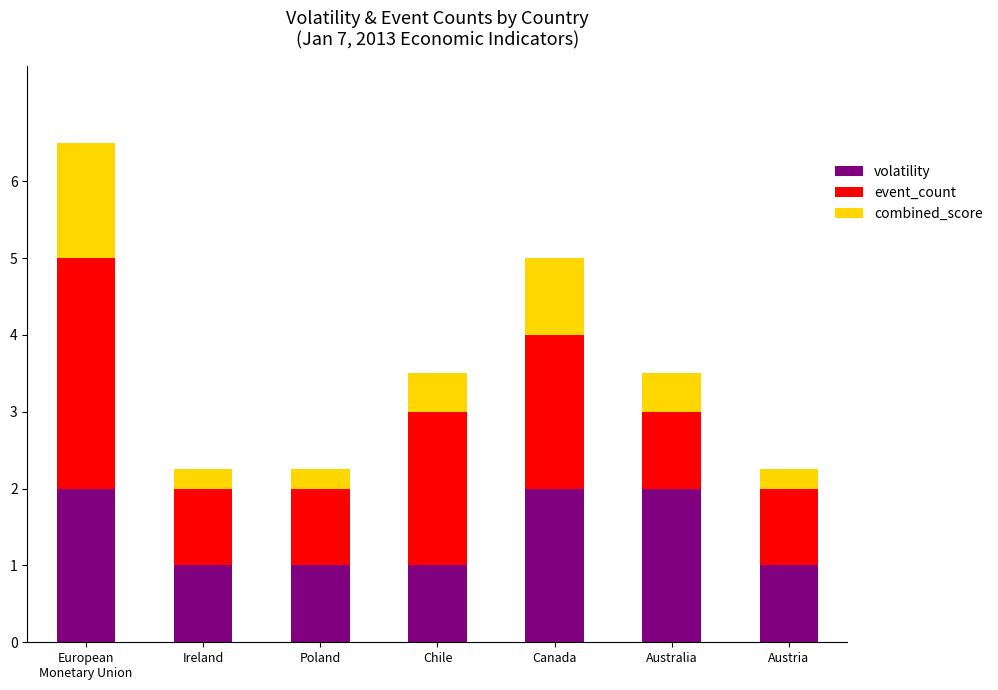

What is the sum of the volatility values at Ireland and Australia?

3.0